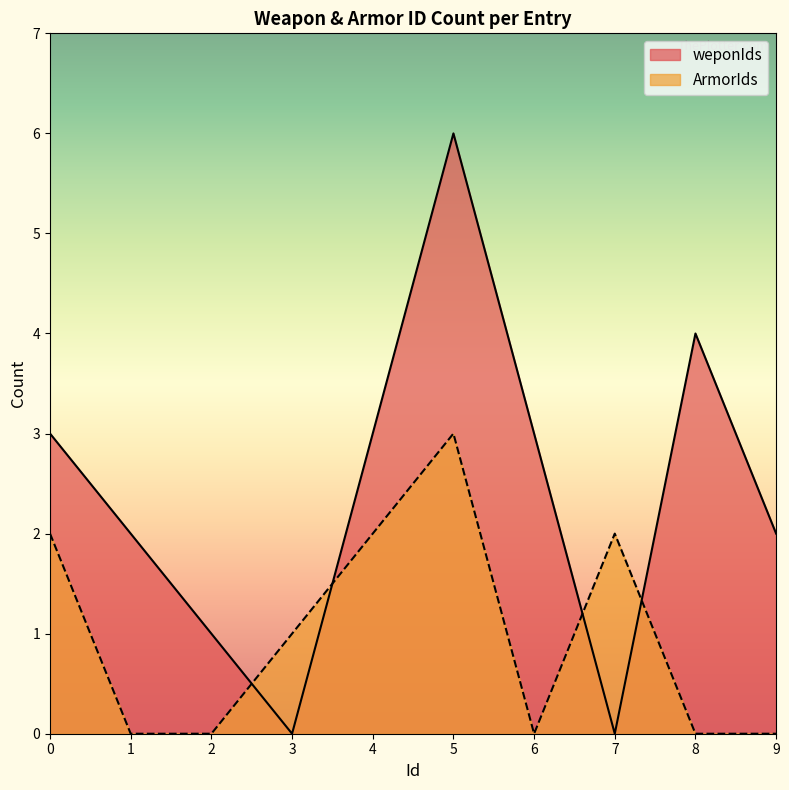

Which category has the highest value across all series?

5